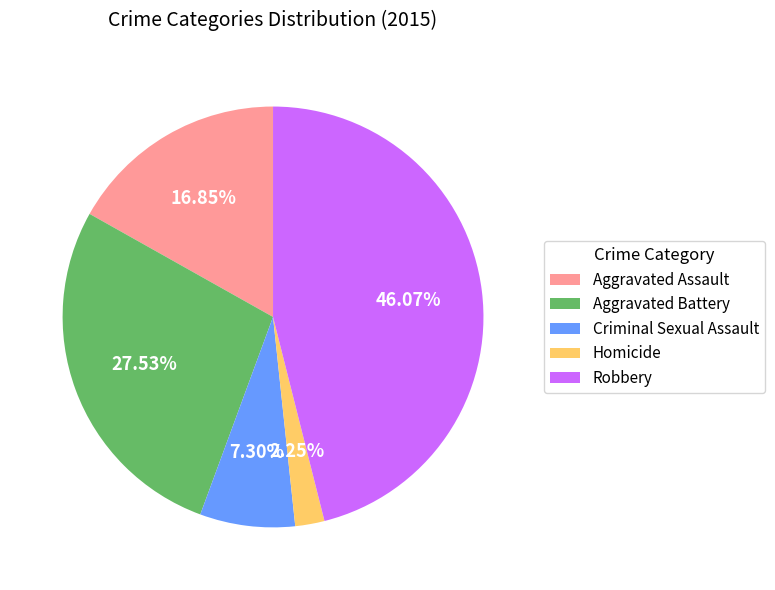

To the nearest percent, what portion does Homicide represent?

2%